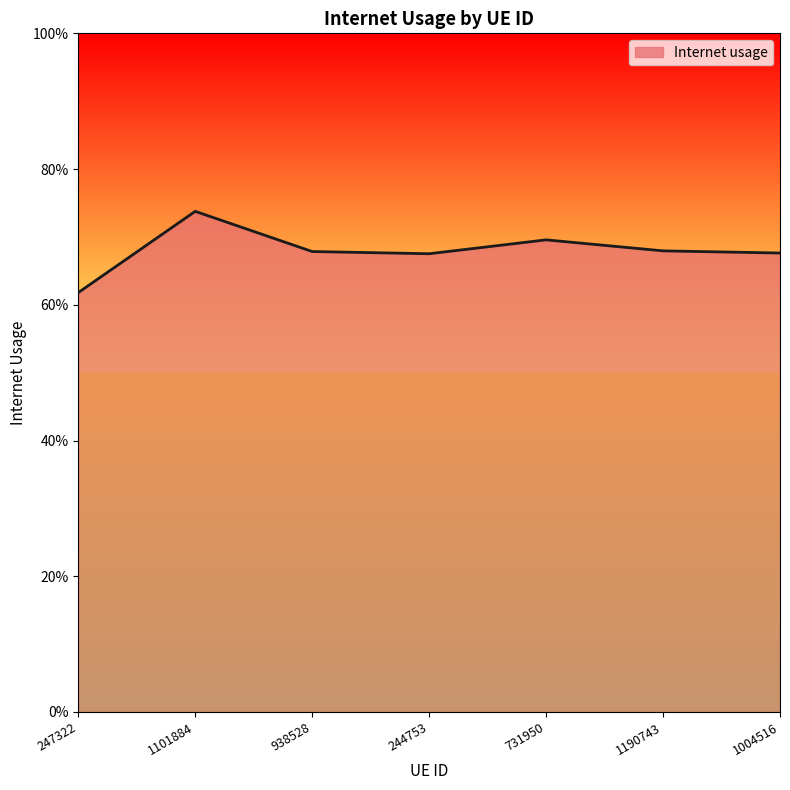

Which label corresponds to the smallest value in the chart?

247322